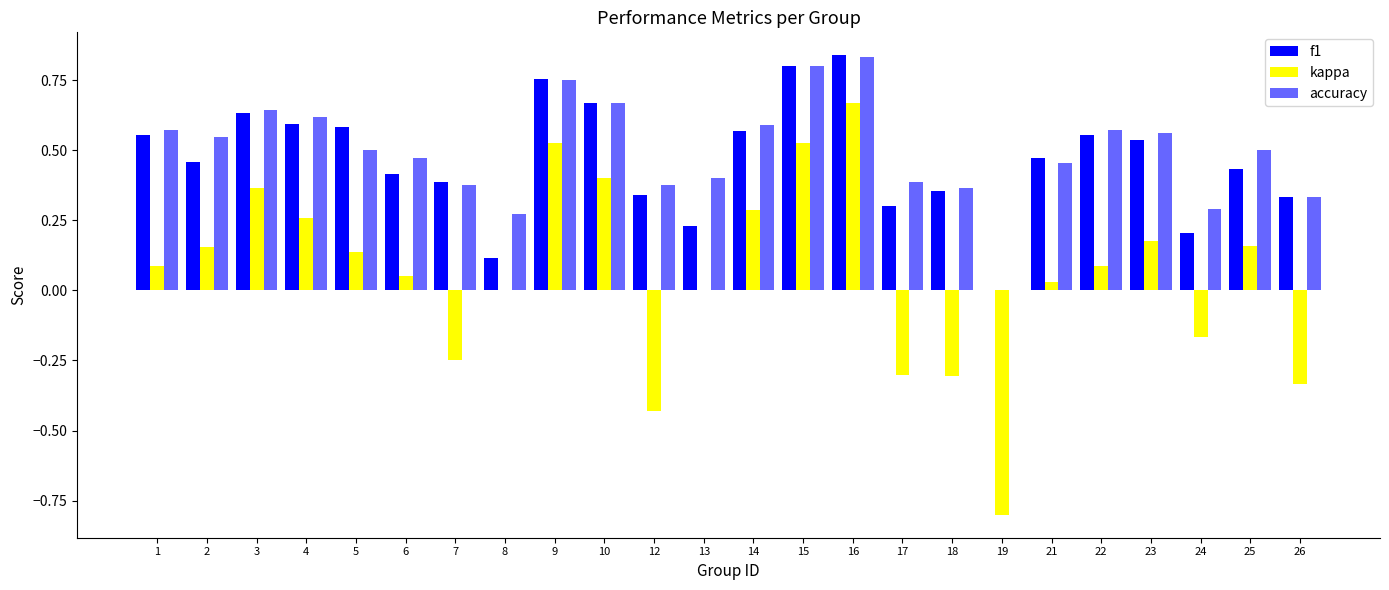

Reading left to right, extract all data points from this chart.

f1: 0.6	0.5	0.6	0.6	0.6	0.4	0.4	0.1	0.8	0.7	0.3	0.2	0.6	0.8	0.8	0.3	0.4	0.0	0.5	0.6	0.5	0.2	0.4	0.3
kappa: 0.1	0.2	0.4	0.3	0.1	0.0	-0.2	0.0	0.5	0.4	-0.4	0.0	0.3	0.5	0.7	-0.3	-0.3	-0.8	0.0	0.1	0.2	-0.2	0.2	-0.3
accuracy: 0.6	0.5	0.6	0.6	0.5	0.5	0.4	0.3	0.8	0.7	0.4	0.4	0.6	0.8	0.8	0.4	0.4	0.0	0.5	0.6	0.6	0.3	0.5	0.3